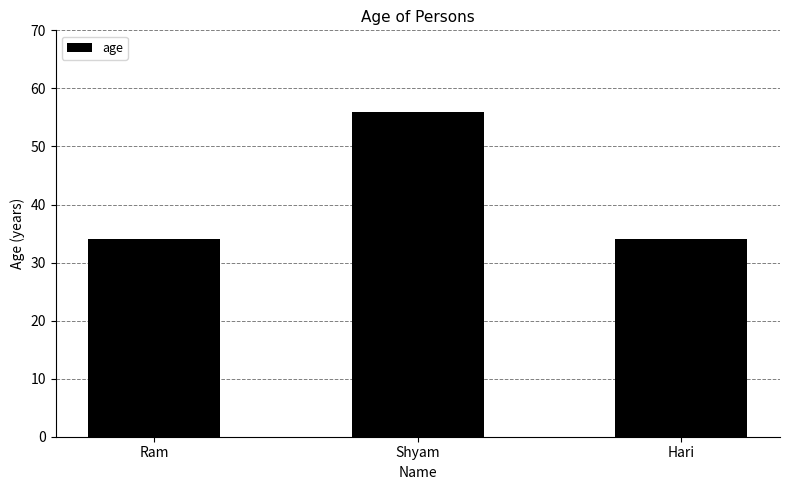

What is the value of the 3rd bar from the left?

34